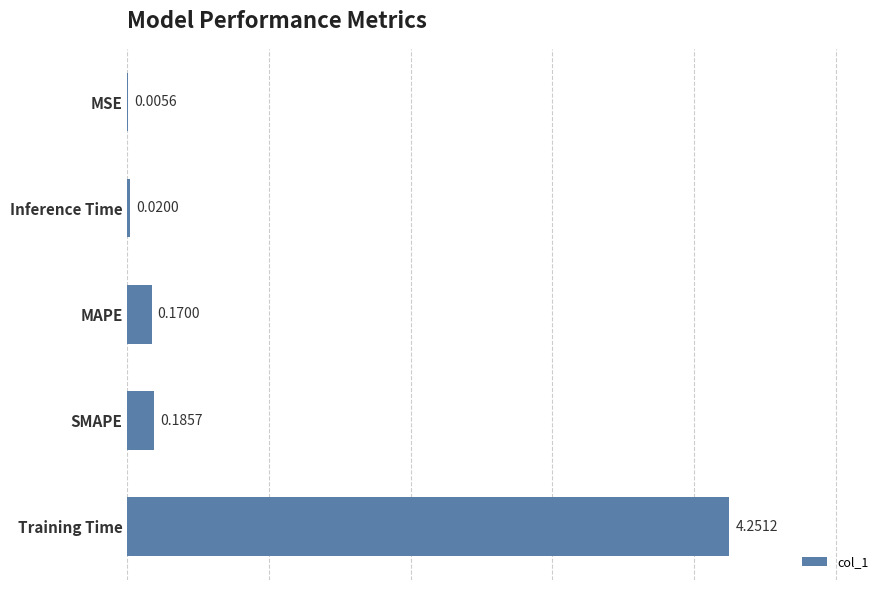

Where is the data nearest to the value 2?

SMAPE